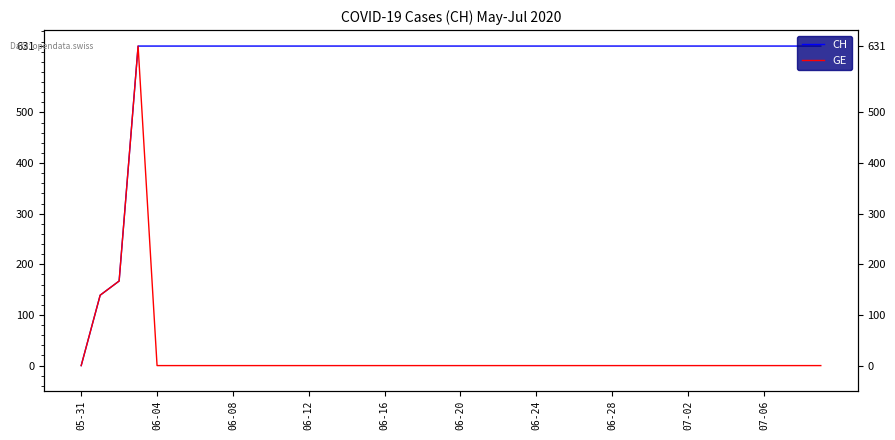

Is it true that CH equals 403 at 38?

False